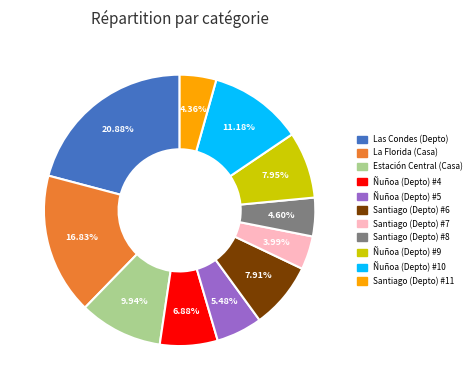

Count the number of slices in the pie.

11